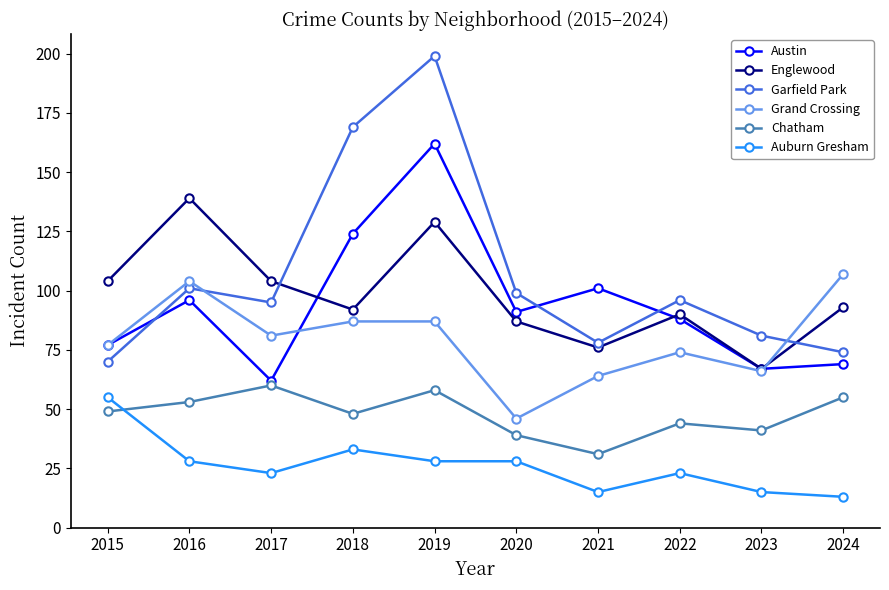

Which series has the widest spread of values?

Garfield Park